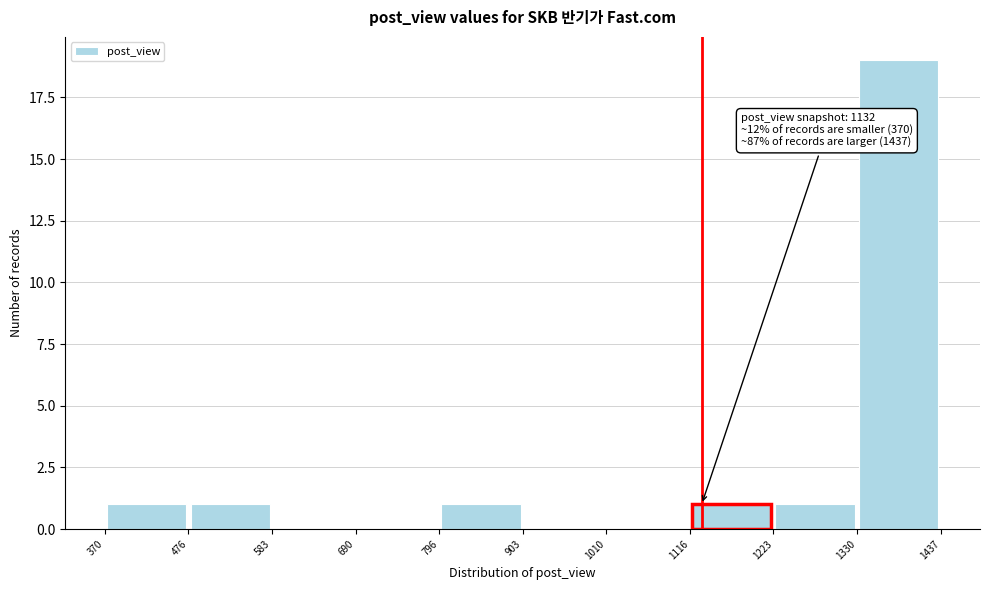

Over which range of the x-axis is the bar tallest?

1330 to 1437